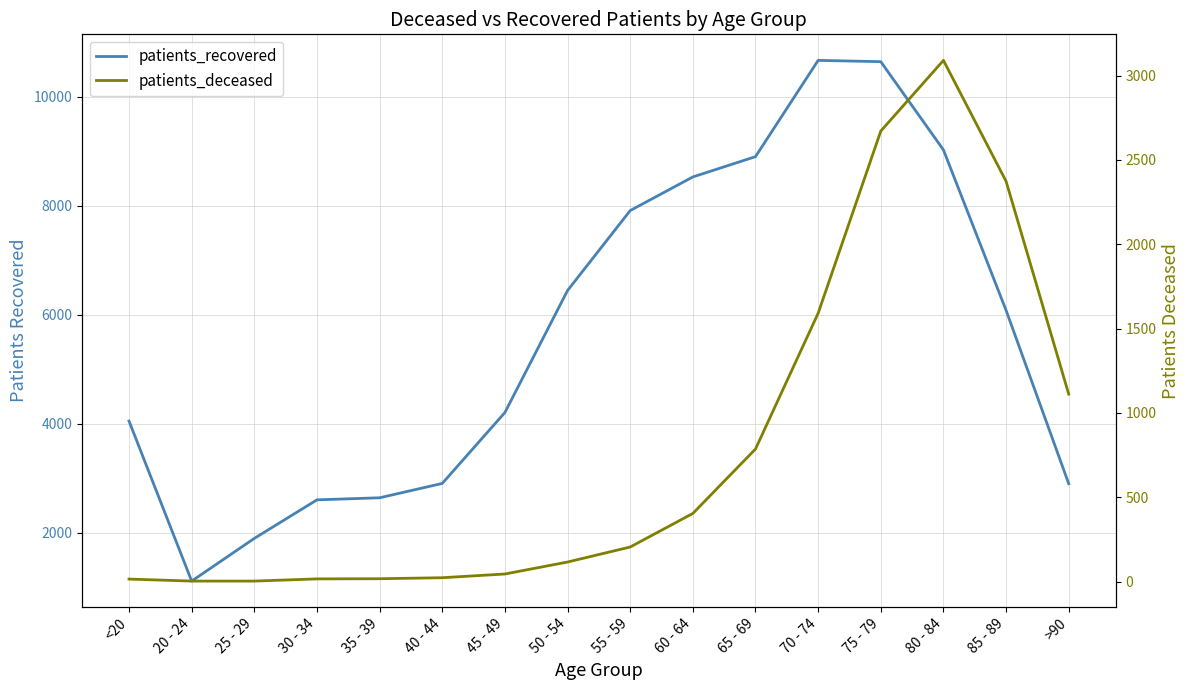

What is the sum of all patients_recovered values?

90506